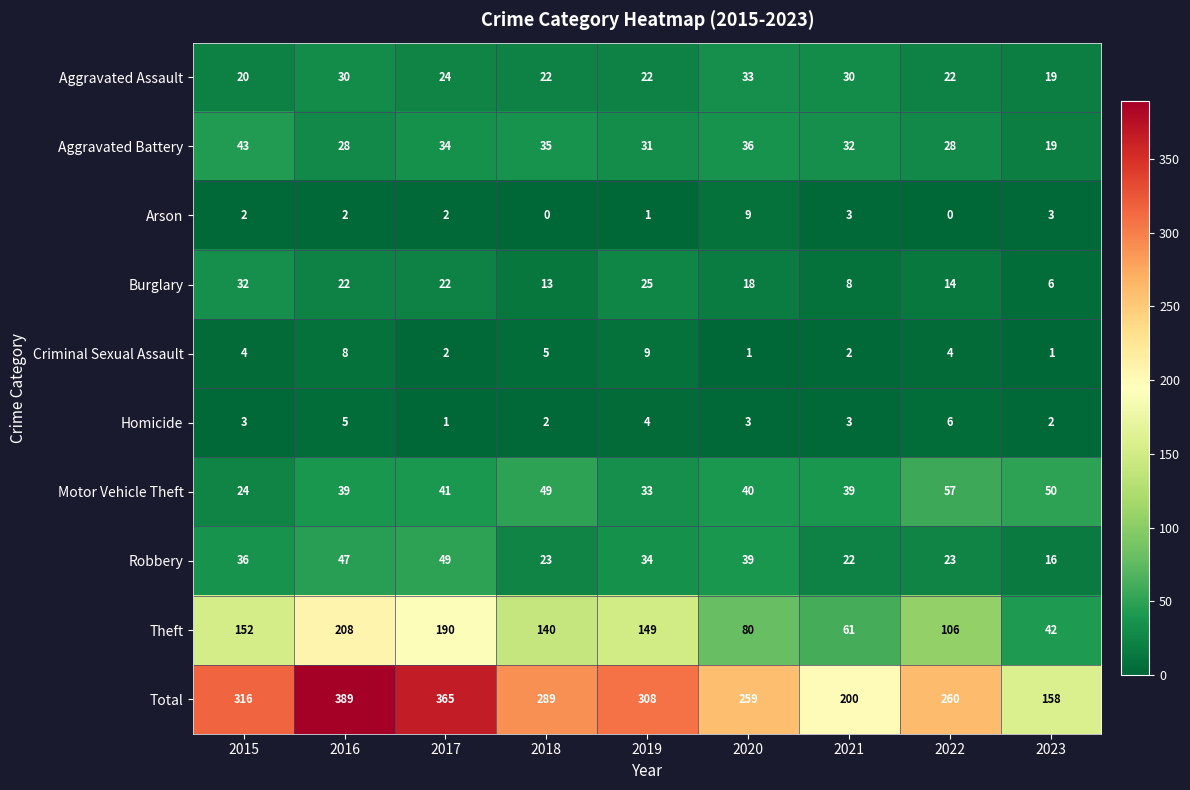

What is the greatest value displayed?

389